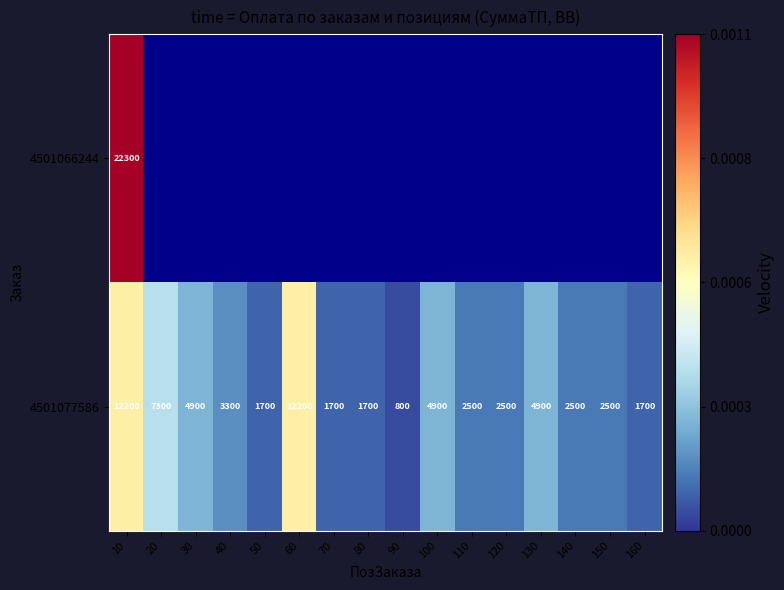

What is the greatest value displayed?

22300.0